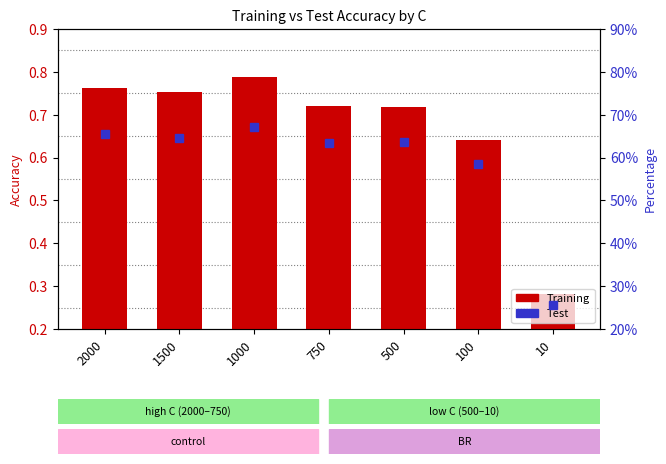

At which category does the chart reach its minimum across all series?

10